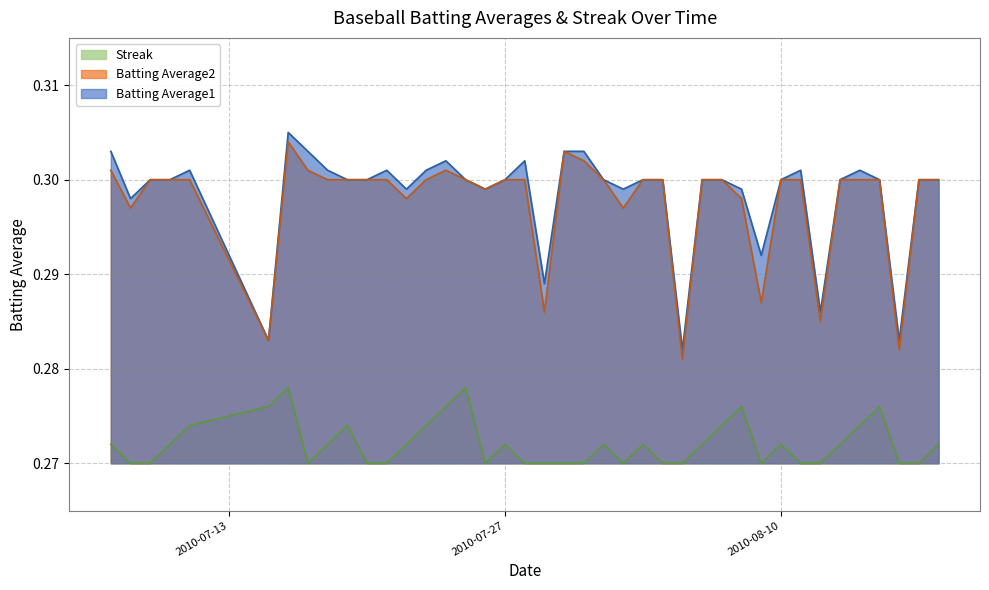

What is the approximate value of Batting Average2 at 2010-08-14?

0.3